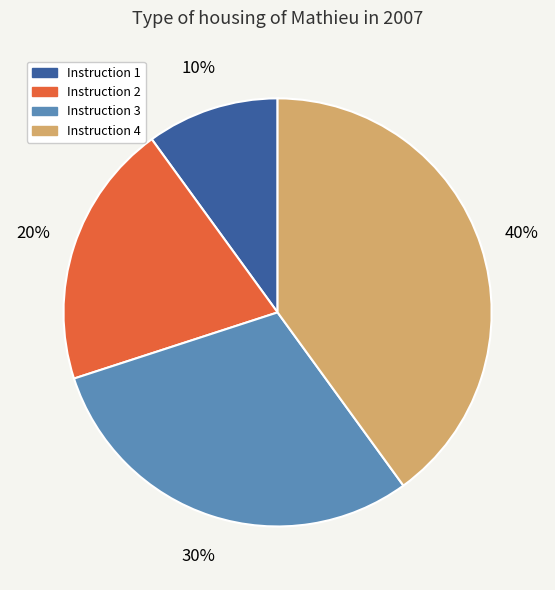

To the nearest percent, what is the difference between the largest and smallest slice percentages?

30%